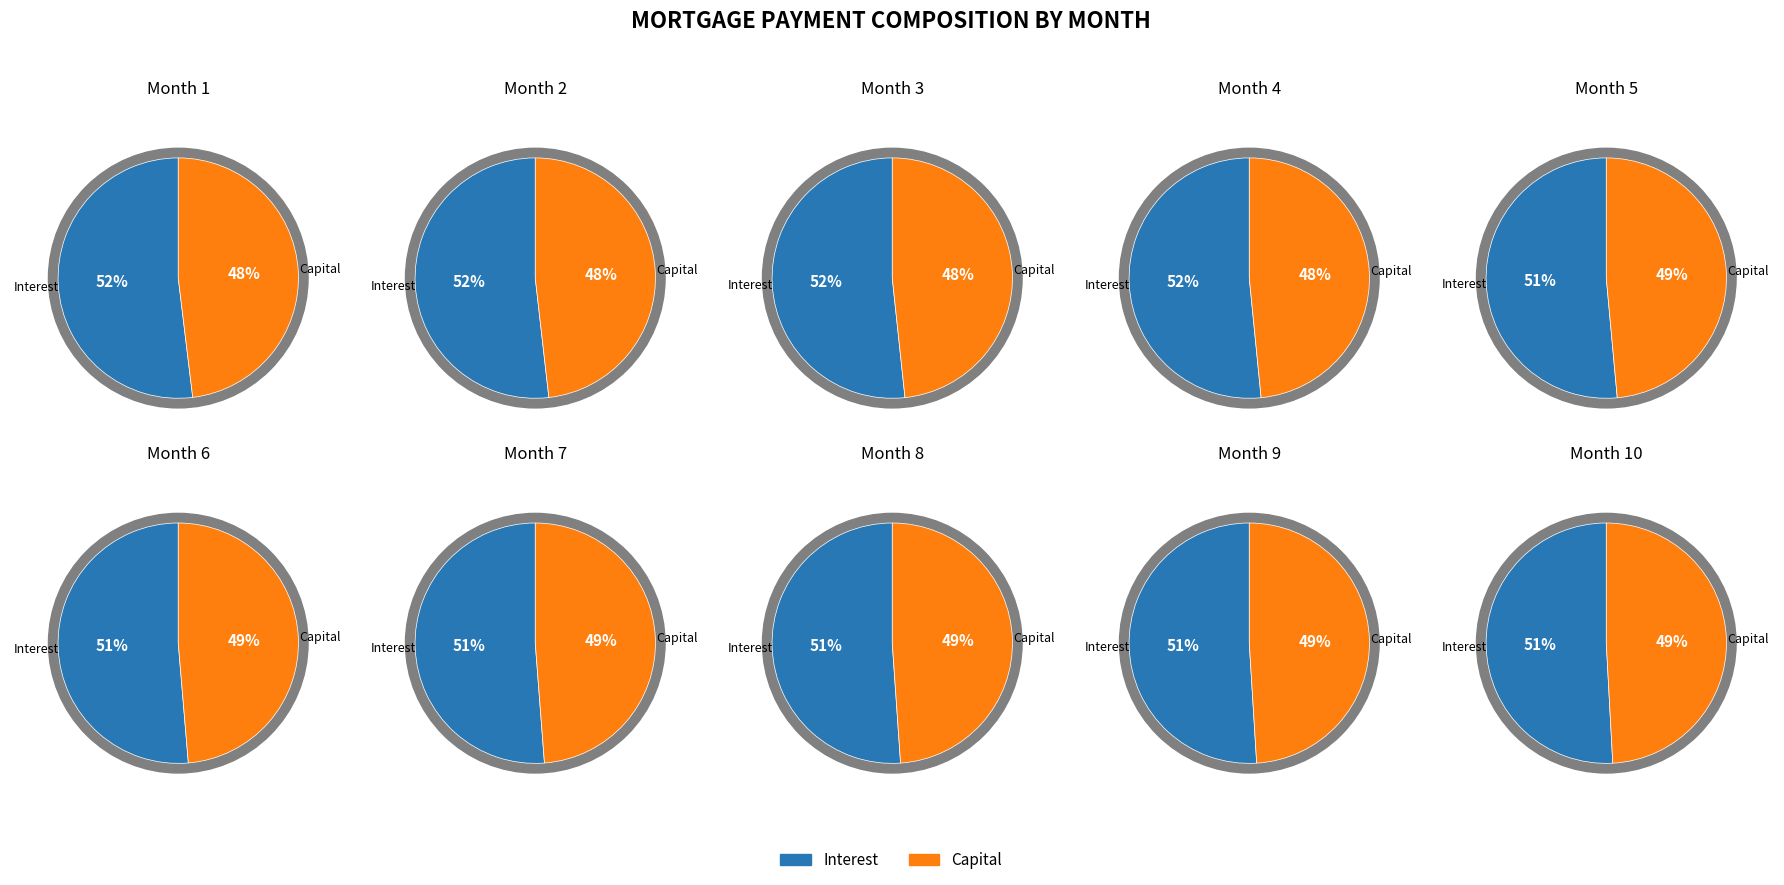

Between Month 3 and Month 9, which series saw the biggest shift?

interest